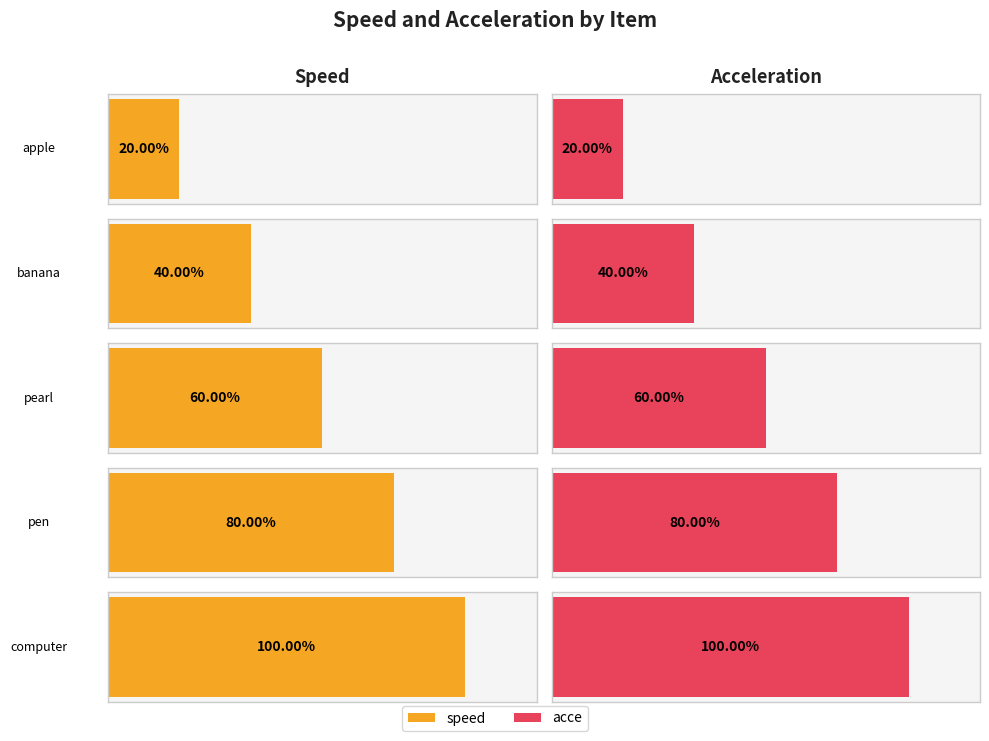

Which series has the largest range (max minus min)?

speed